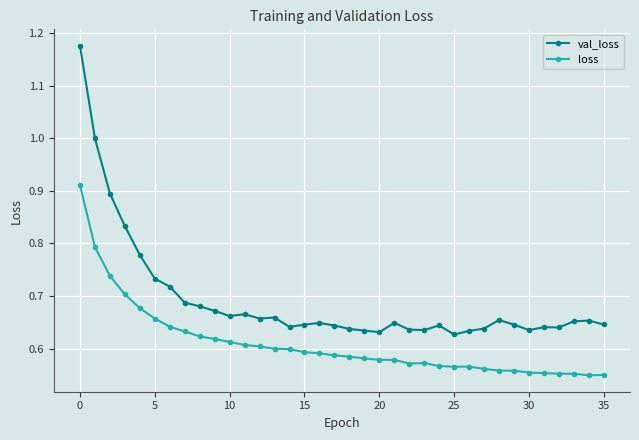

What is the difference between the maximum and minimum values in the loss series?

0.4